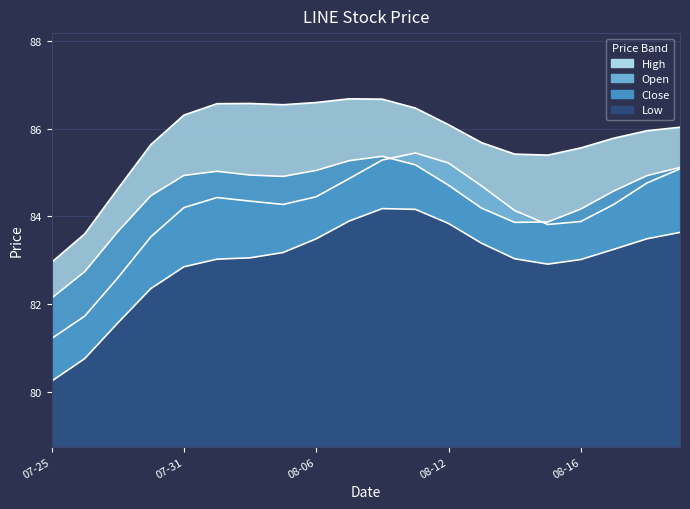

In Open, how many points are lower than both neighbors (excluding endpoints)?

4